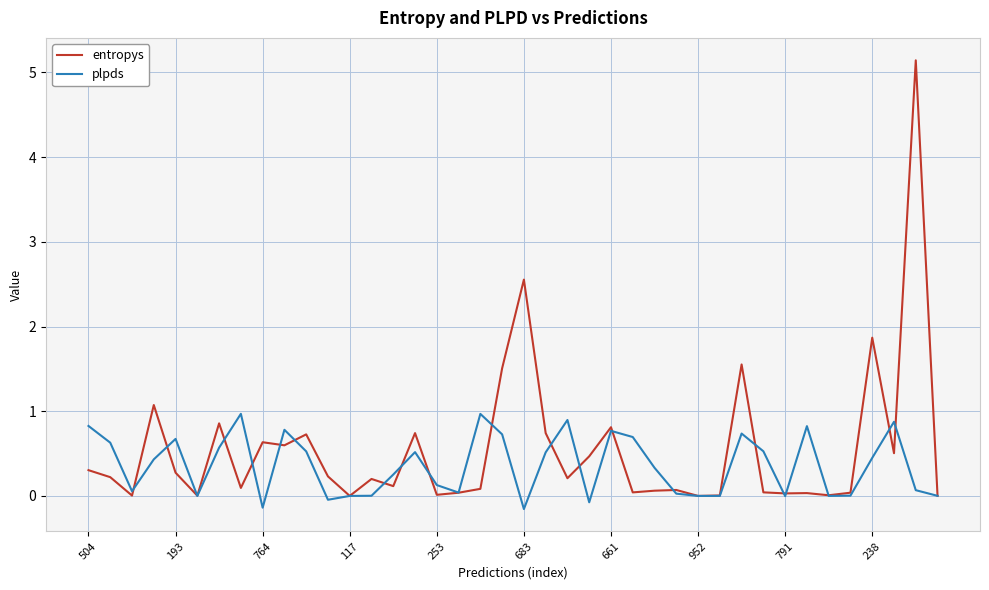

Which series has the largest total across all categories?

entropys